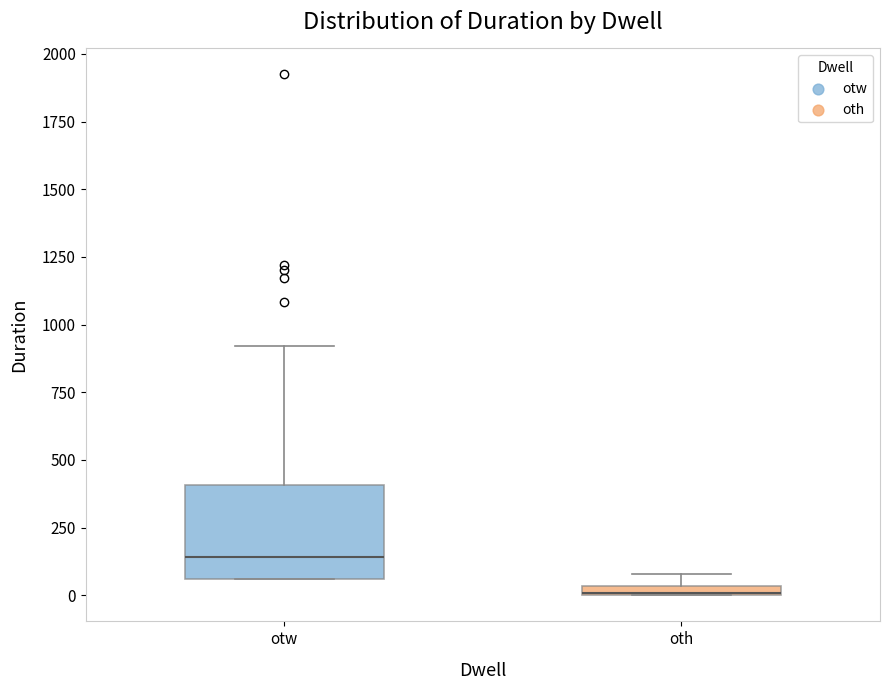

Which box has the lowest median line?

oth